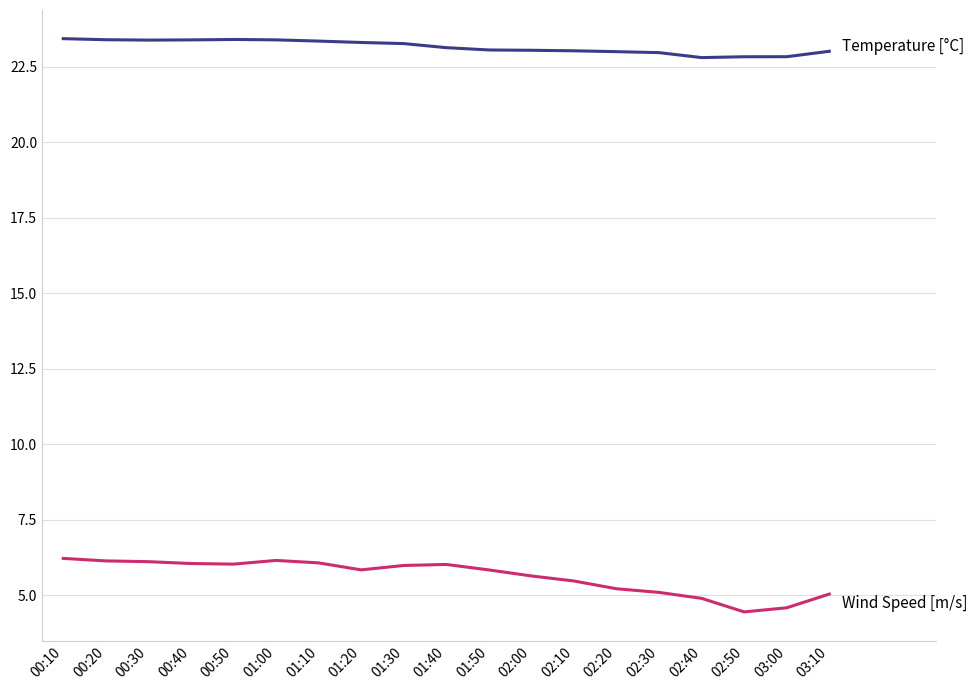

What is the spread (max minus min) of values at 02:40?

17.9